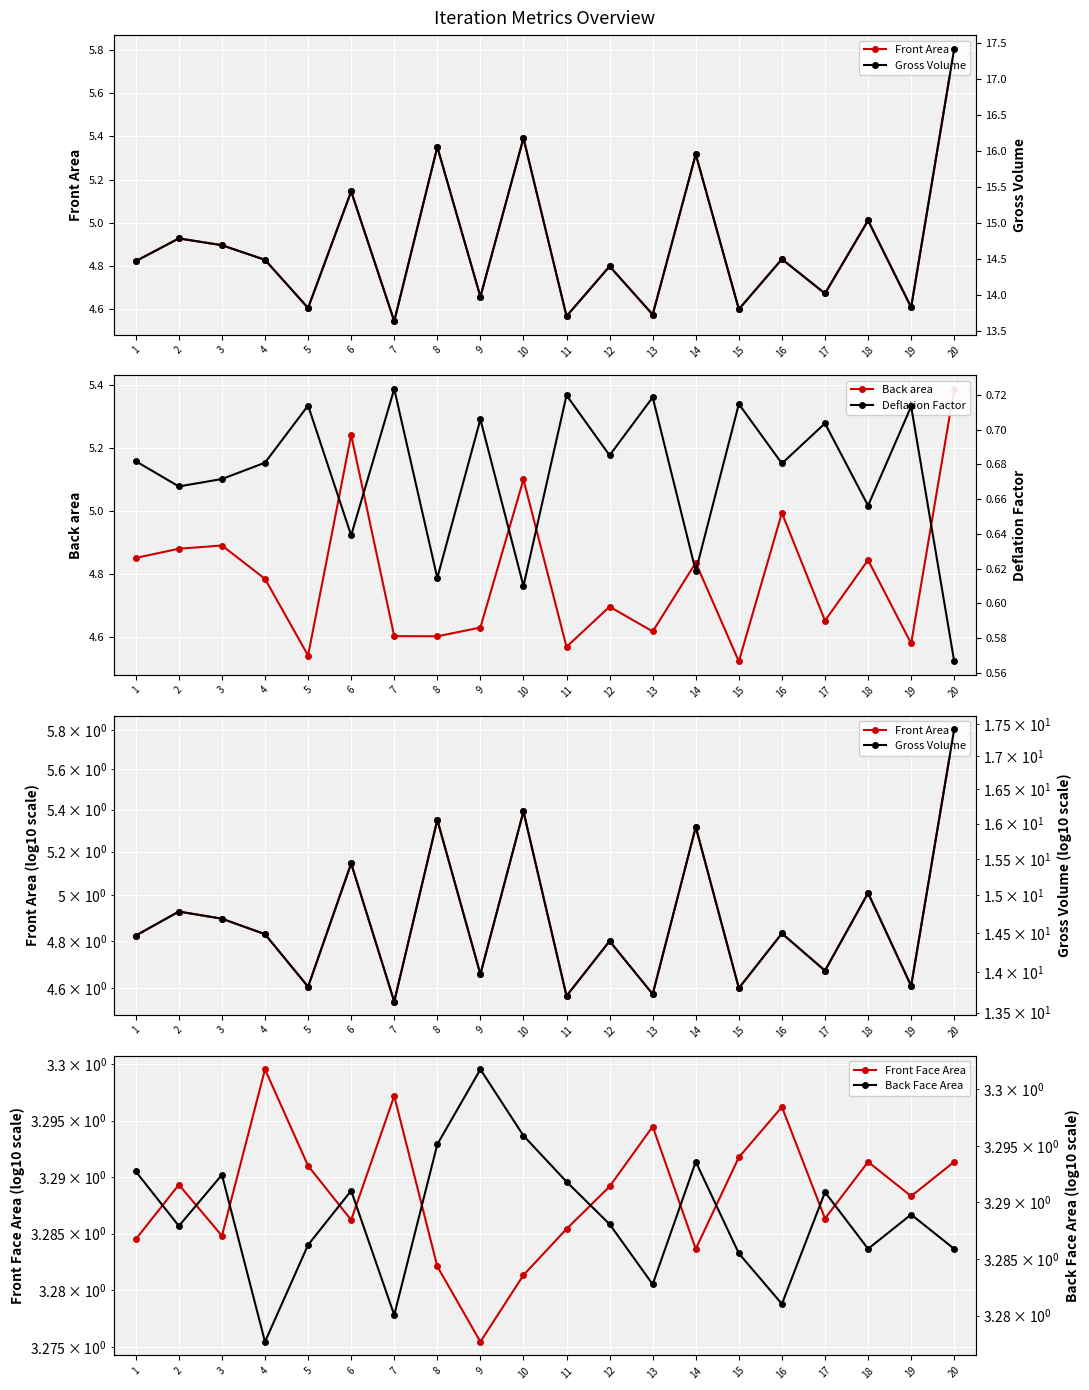

Does the chart display data point markers on the line(s)?

Yes